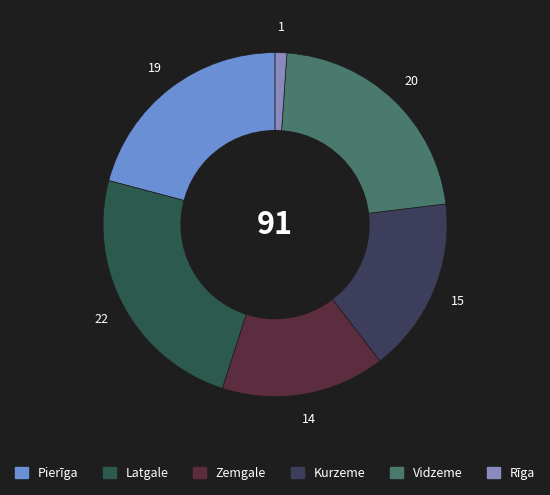

Is it true that Kurzeme is 24% of the pie?

False